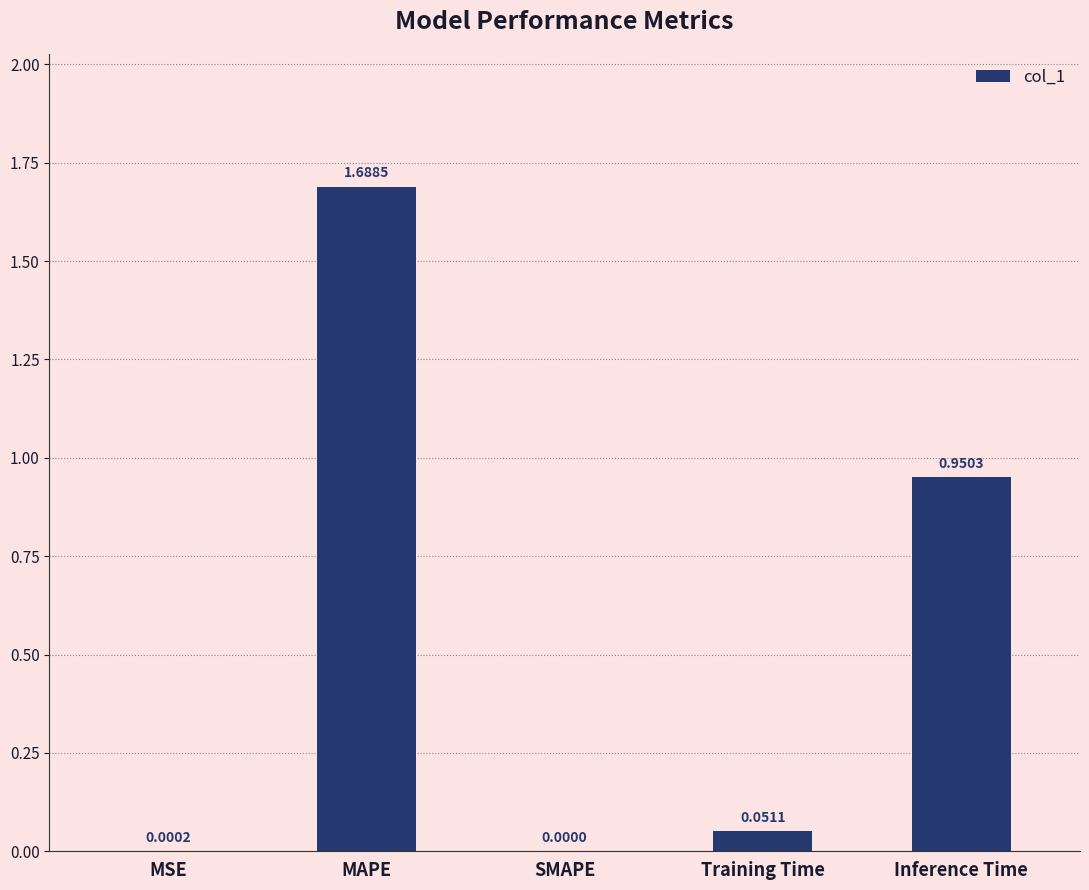

Count the number of categories in the chart.

5